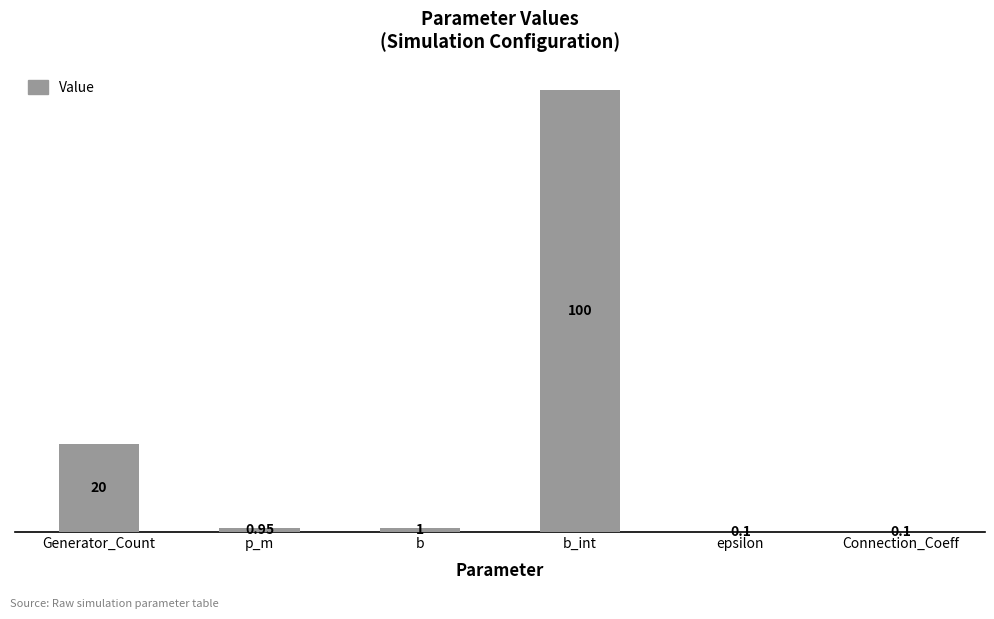

At which category does the chart reach its peak across all series?

b_int